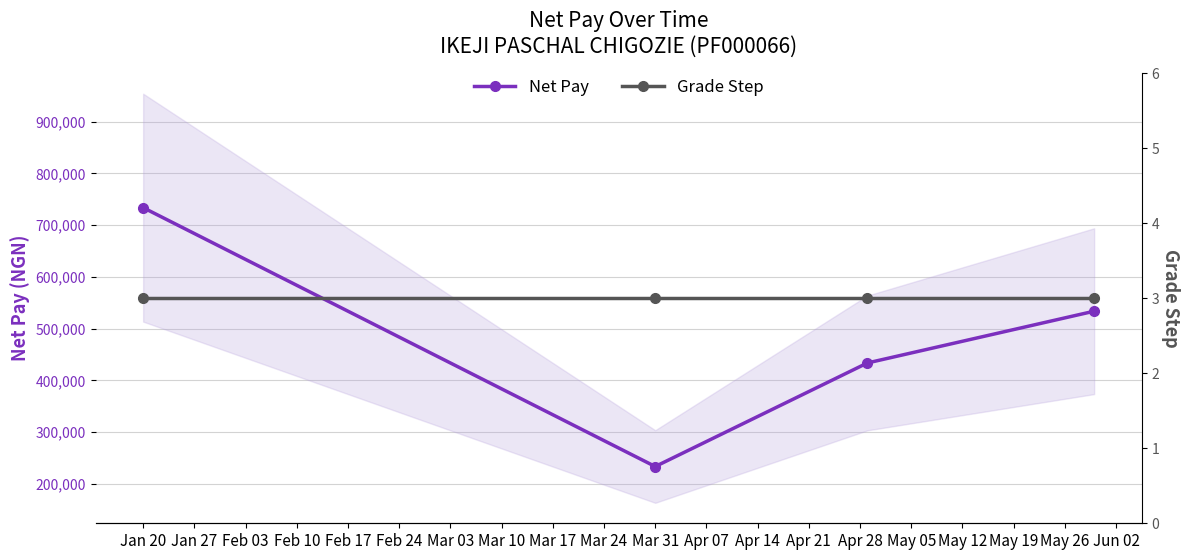

What is the average value of the Net Pay series?

483710.2